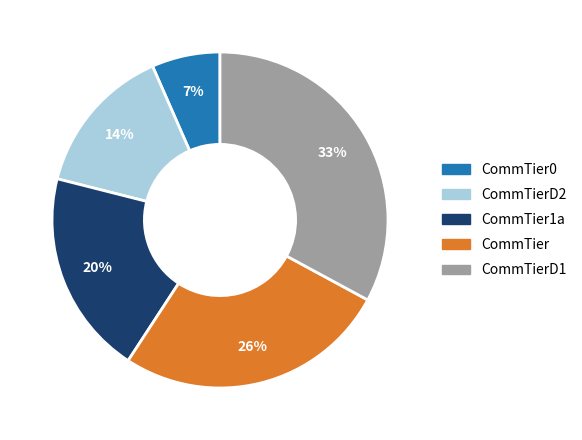

Does any single category account for the majority?

No